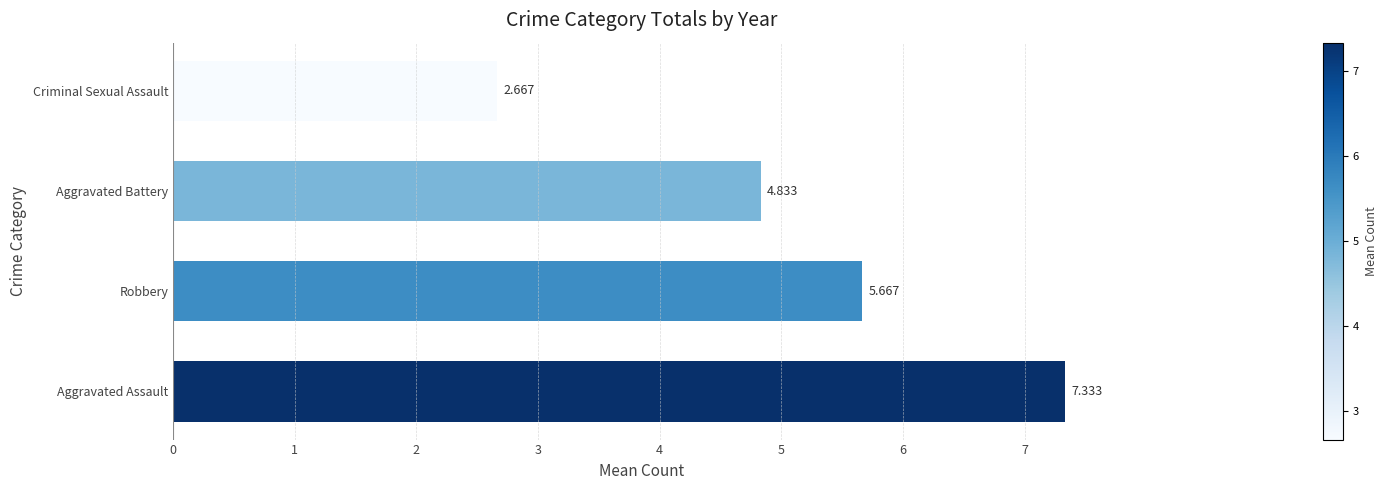

At which label is the value closest to 5?

Aggravated Battery